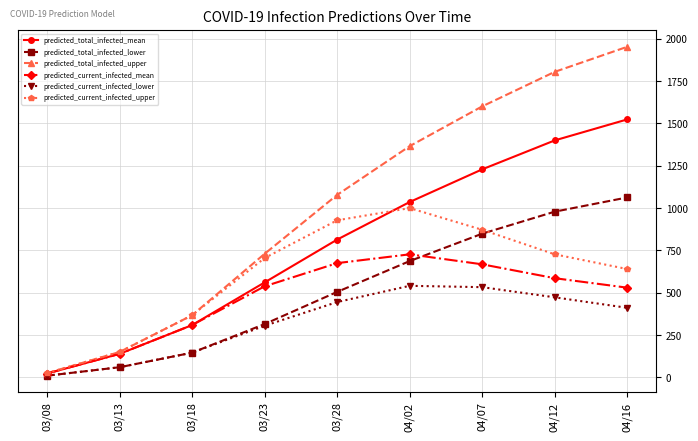

At how many categories does at least one series exceed 1380?

3